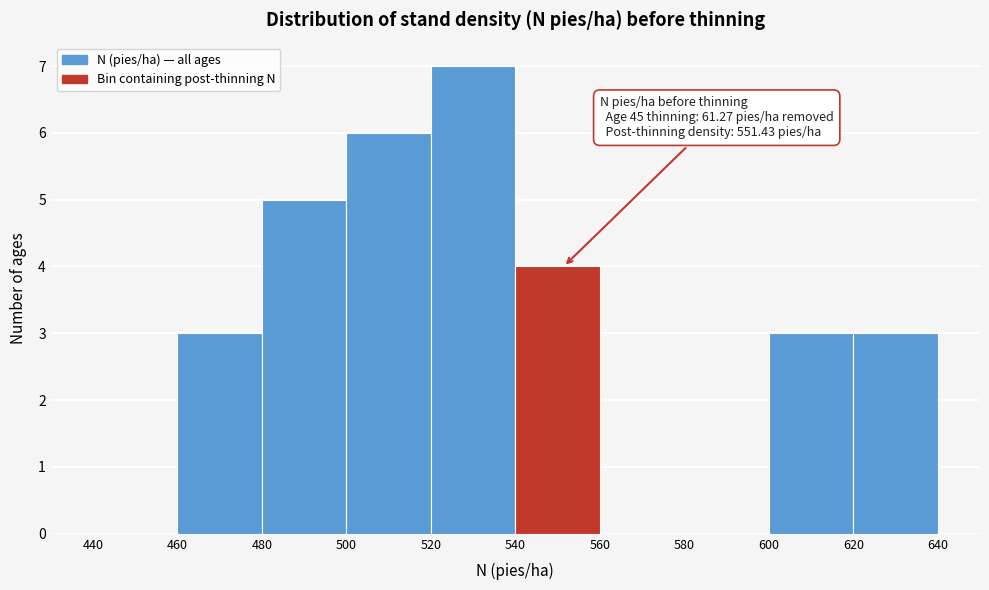

Which range on the x-axis has the tallest bar?

520 to 540